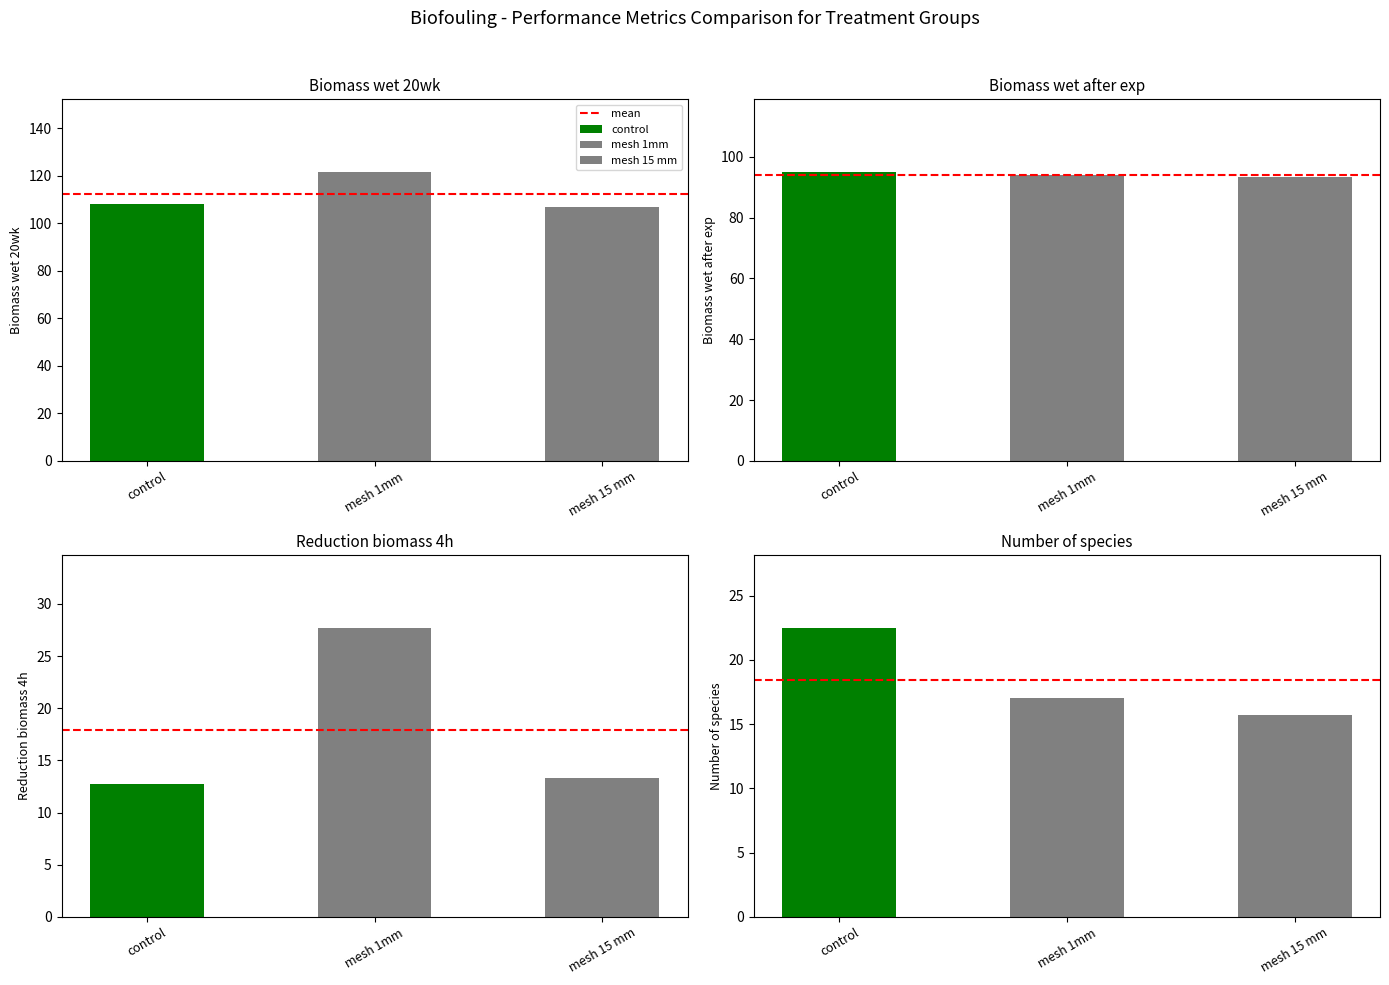

How many data points in reduction biomass after exp are less than 13?

1